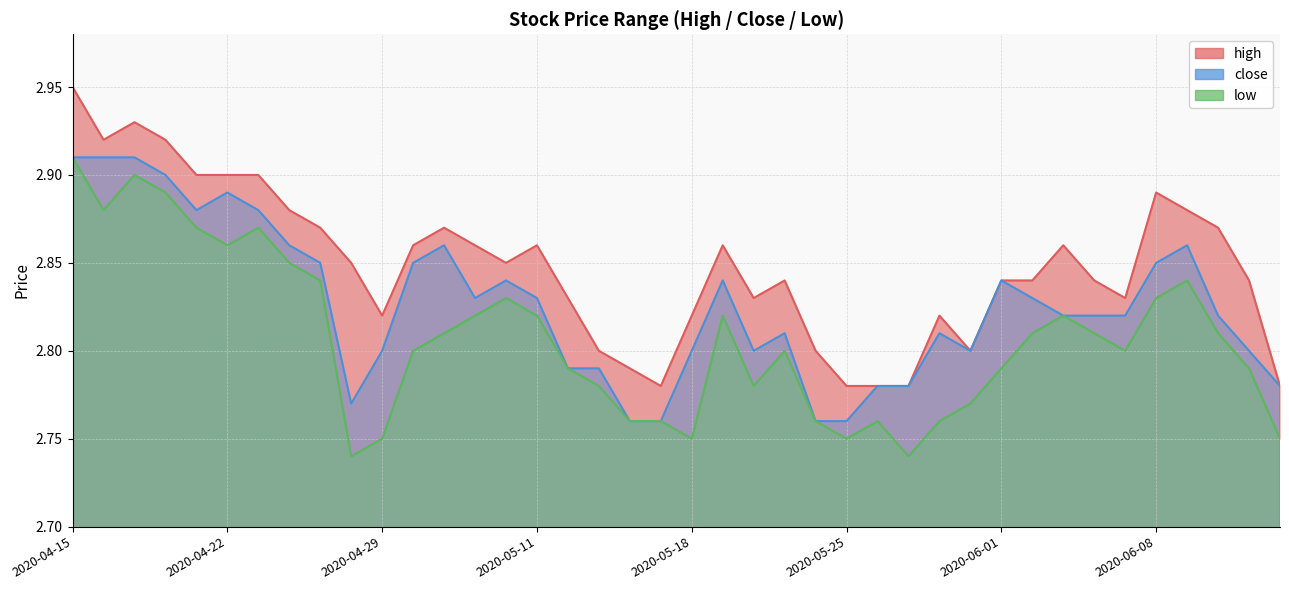

What is the label of the 17th point from the right?

2020-05-21